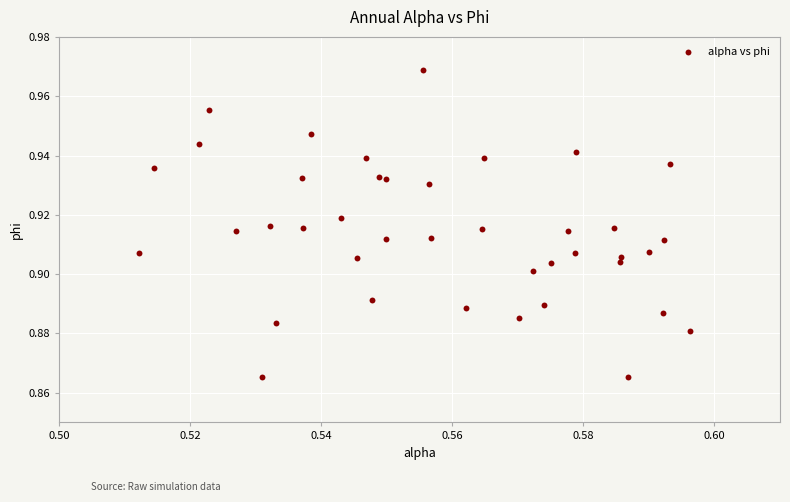

How many data points are displayed?

40